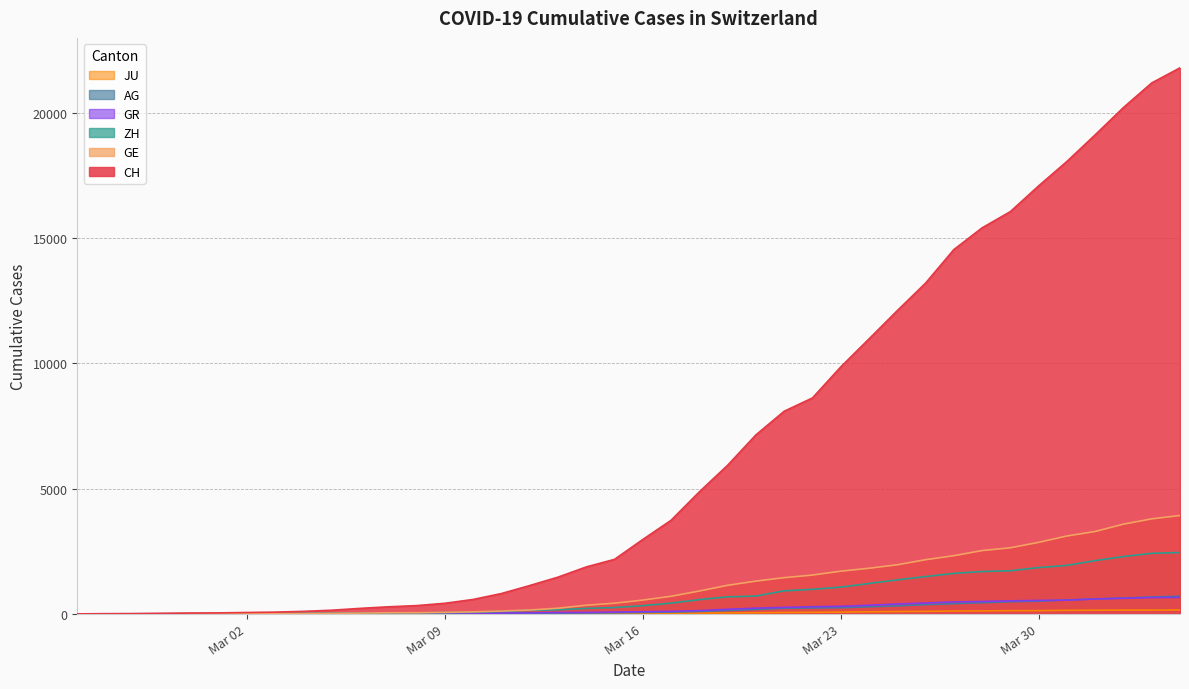

Which series has the largest total across all categories?

CH